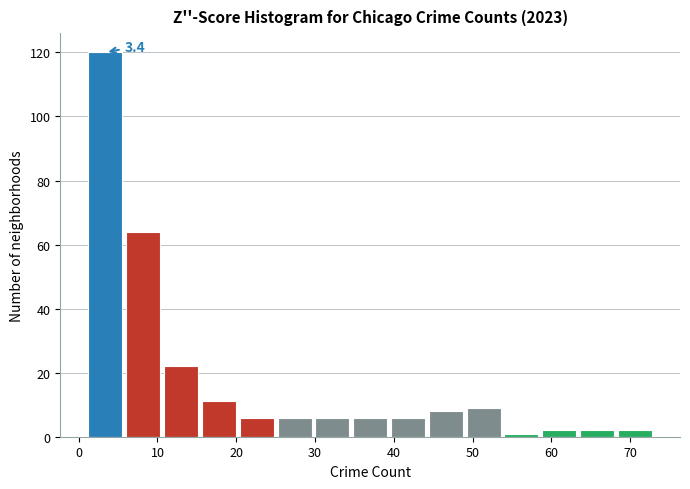

Which range on the x-axis has the tallest bar?

1.0 to 5.8